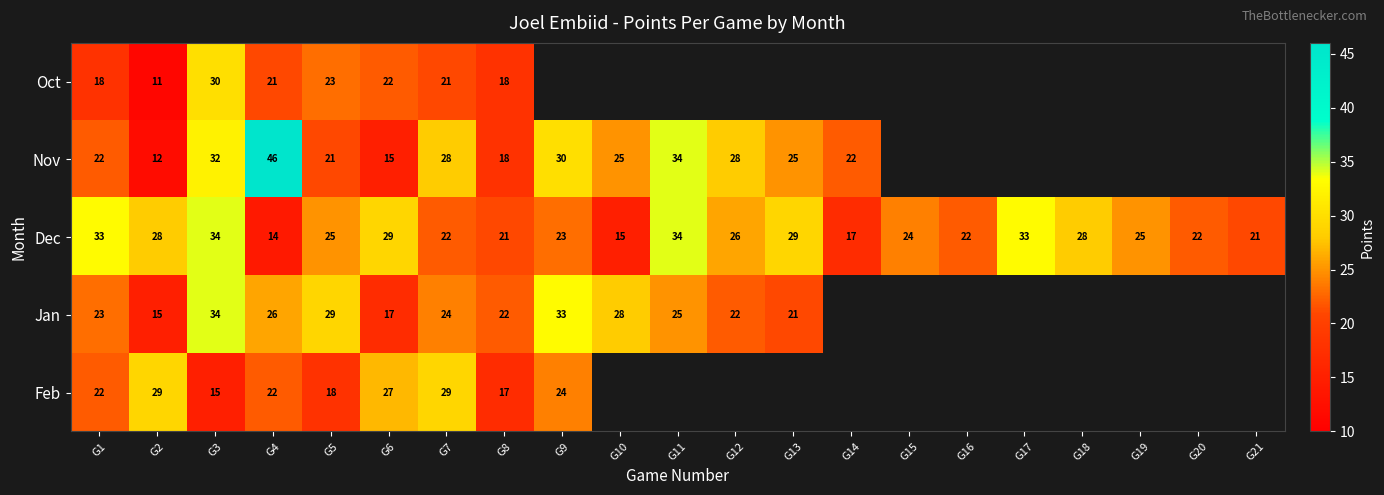

What is the spread (max minus min) of values at G8?

5